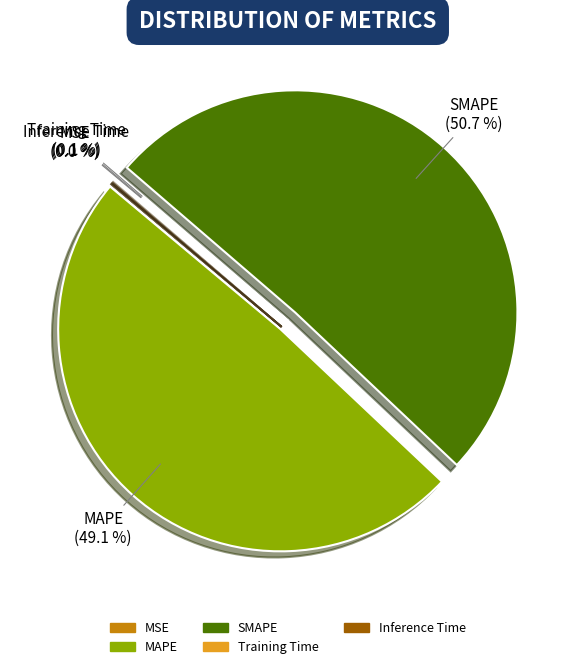

What percentage is NOT represented by SMAPE?

49.3%